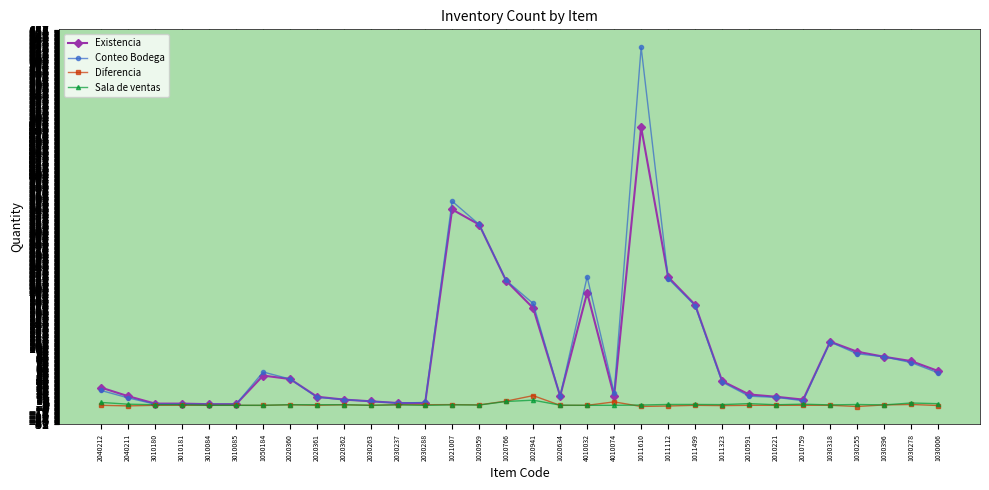

Read the Conteo Bodega value at 1011499.

174.5